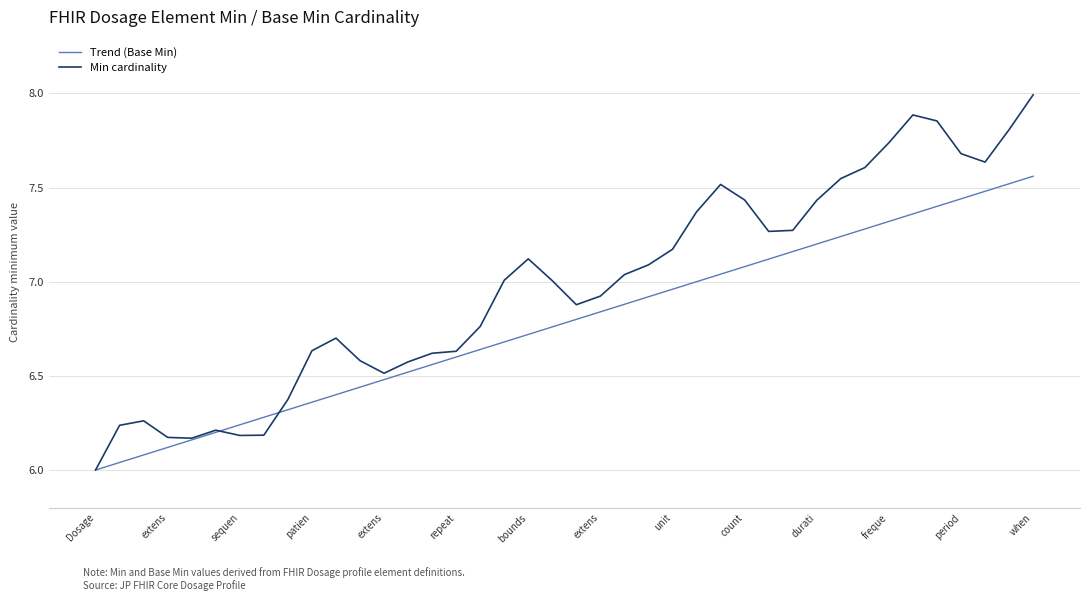

Which series has the largest range (max minus min)?

Min cardinality